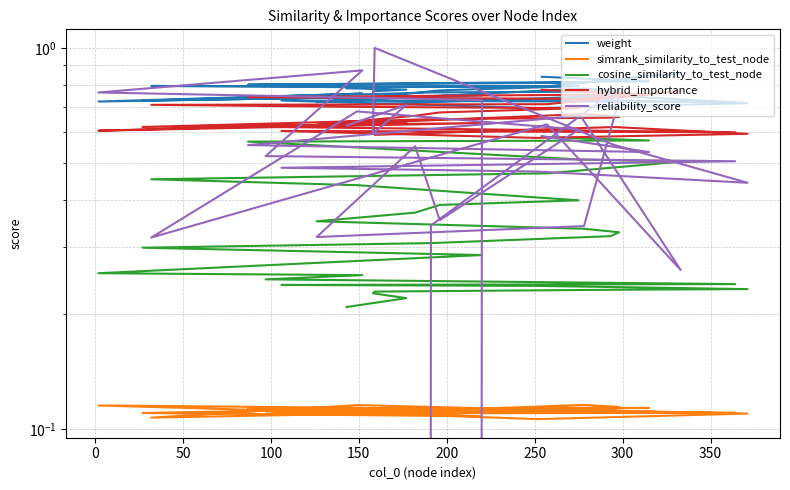

What is the sum of all weight values?

23.0